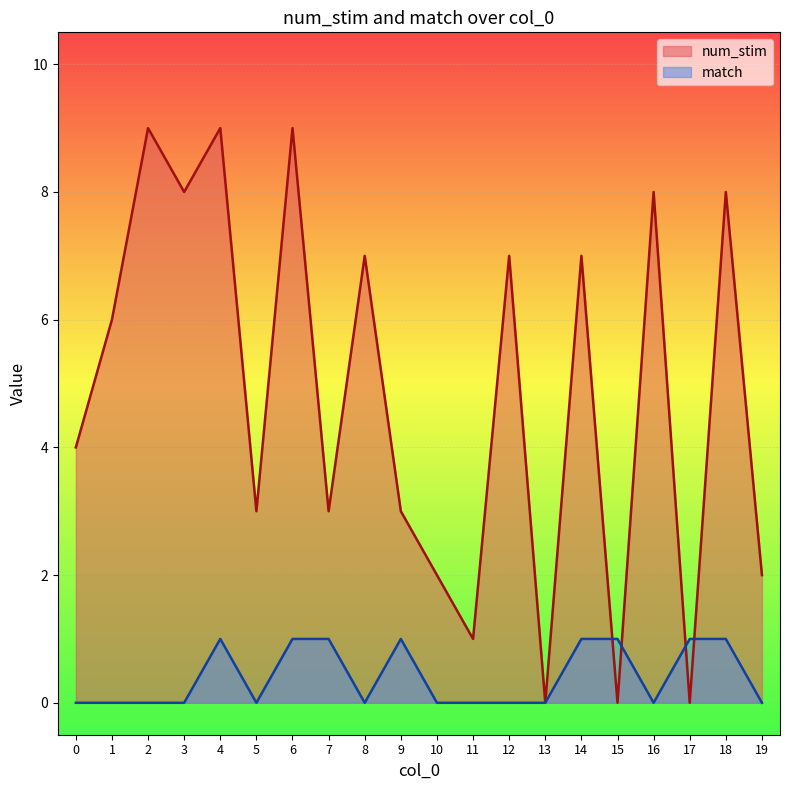

After their last crossing, which series has the higher values: match or num_stim?

num_stim